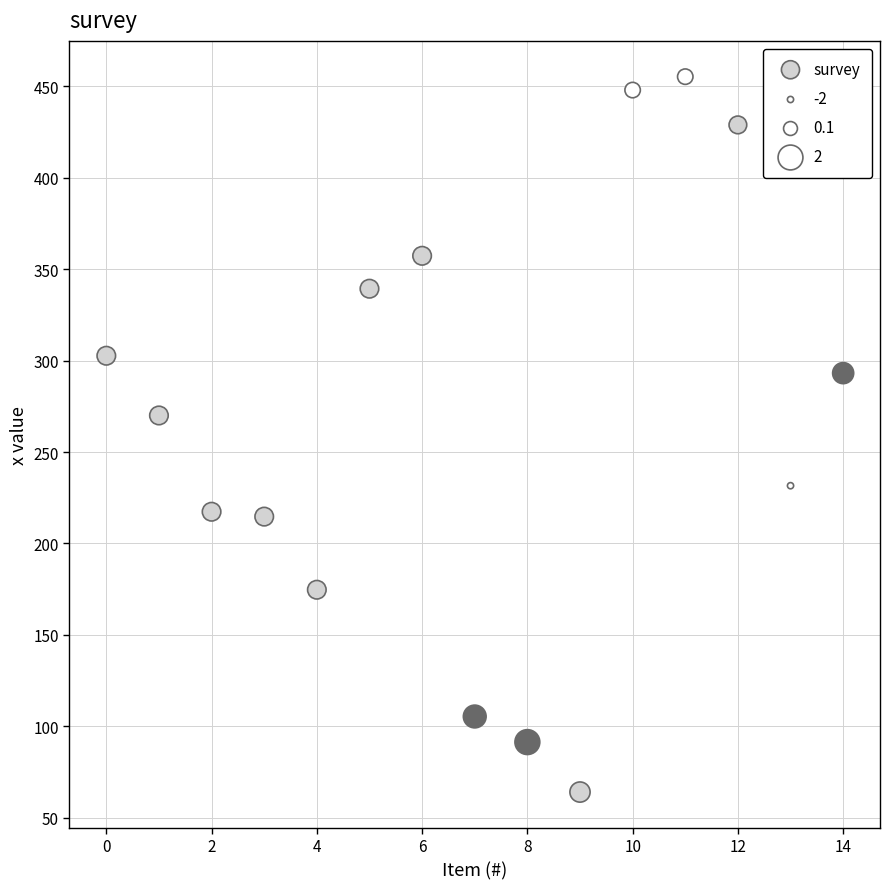

What is the range of Y values (max minus min)?

391.3